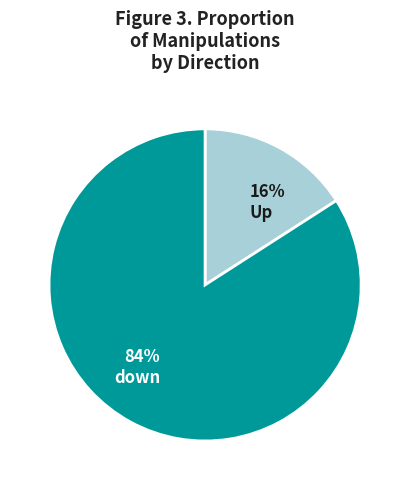

Between 84% down and 16% Up, which is larger?

84% down